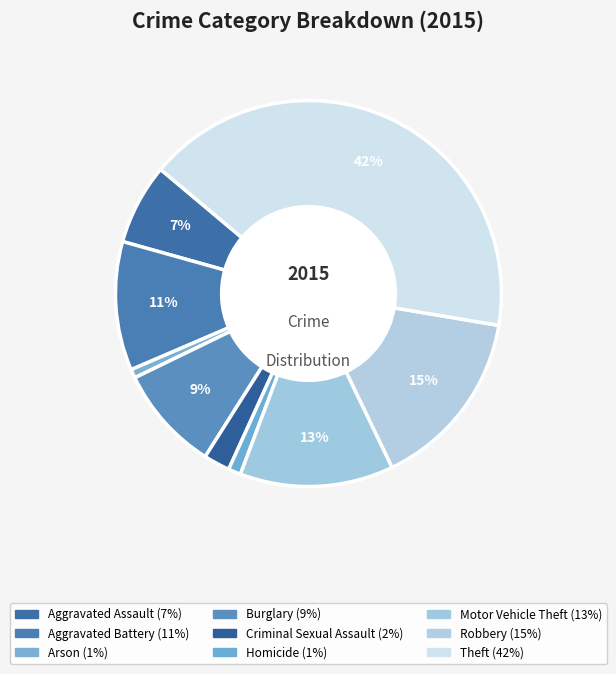

True or false: Homicide accounts for 1% of the total.

True